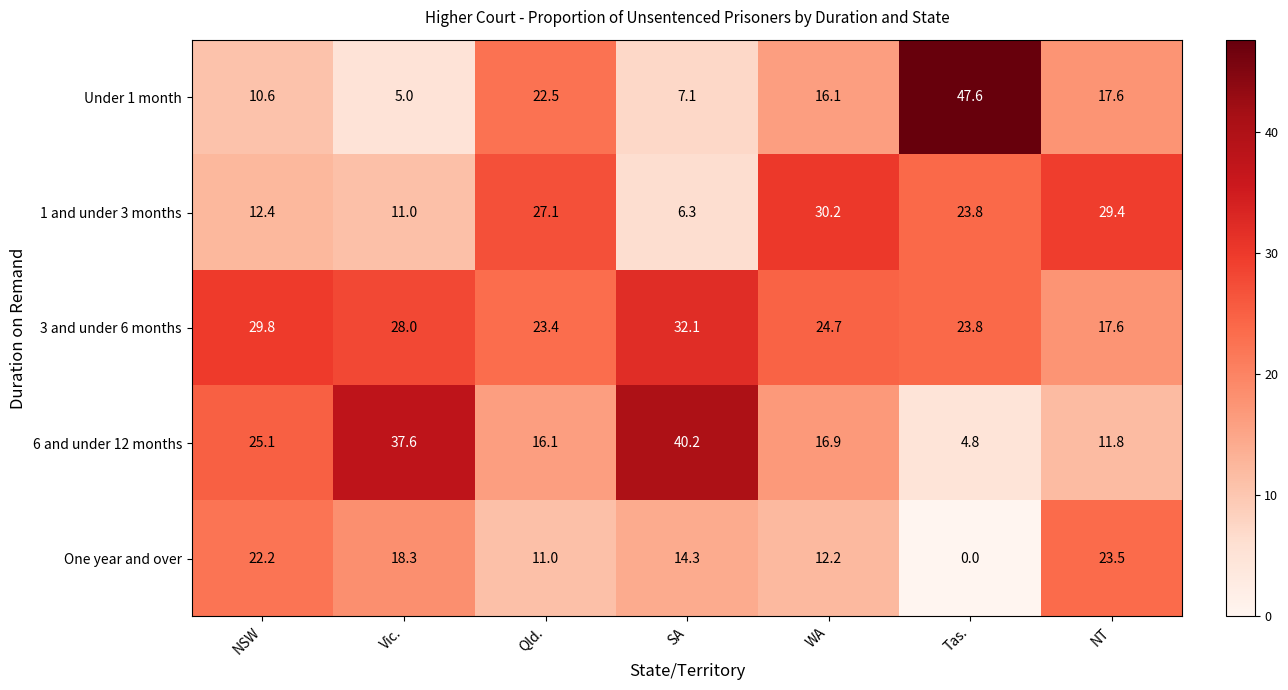

Count the number of categories in the chart.

7